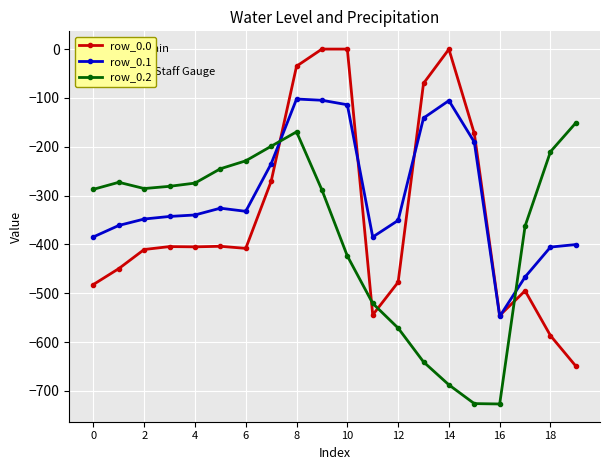

Which series has the largest total across all categories?

row_0.1